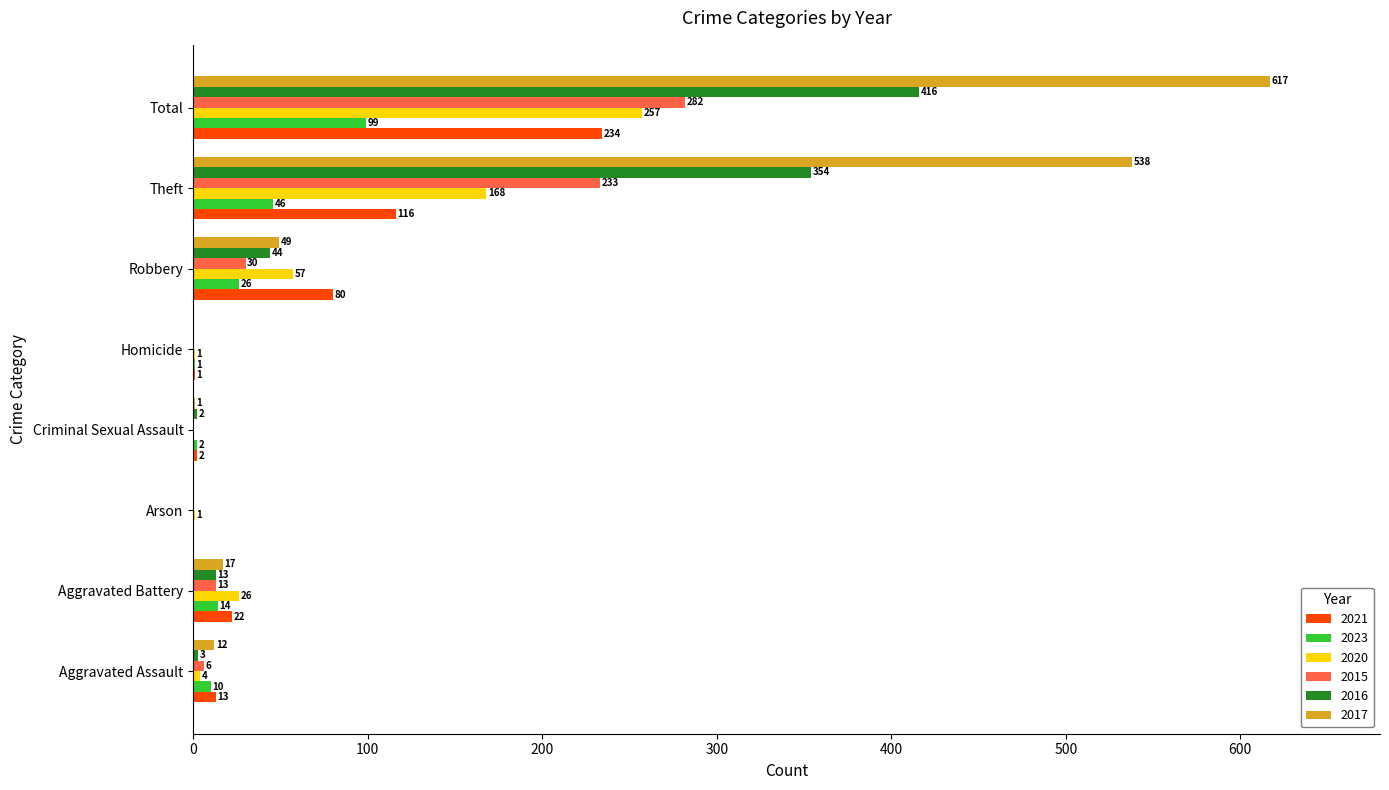

The 2017 series shows 0 at Homicide. True or false?

True